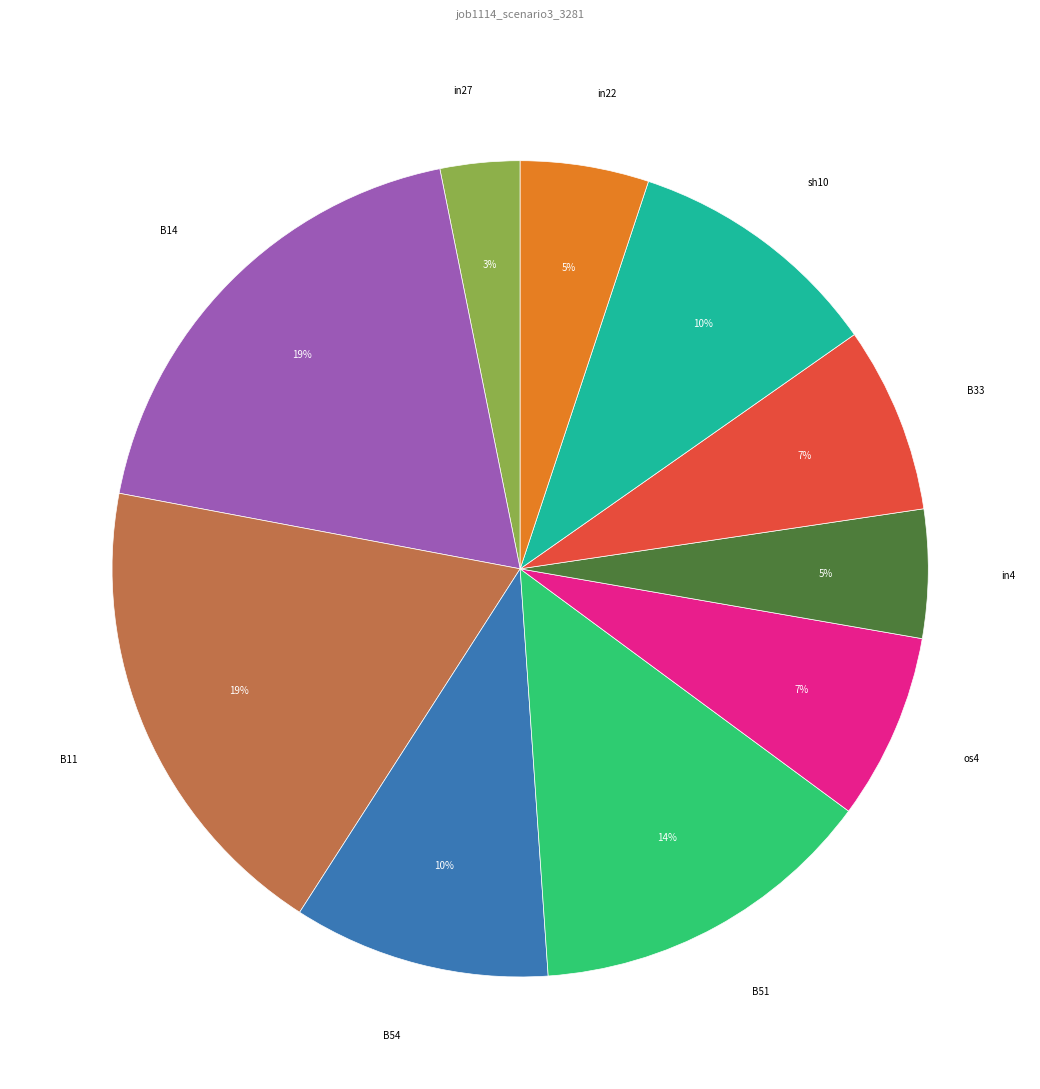

Is there any slice that represents more than half of the pie?

No